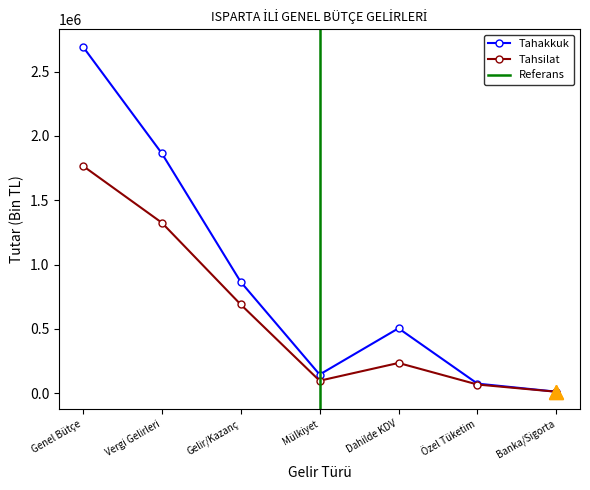

Reading left to right, what are all the values shown in this chart?

Tahakkuk: 2694252	1864471	865028	144612	504108	73961	11227
Tahsilat: 1766901	1325245	689316	96495	234563	67003	10770